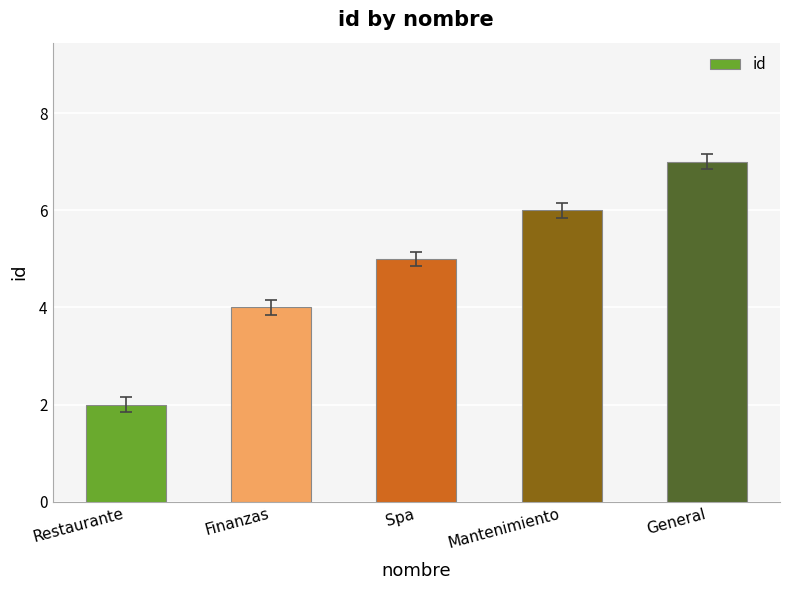

Count the number of data series in this chart.

1